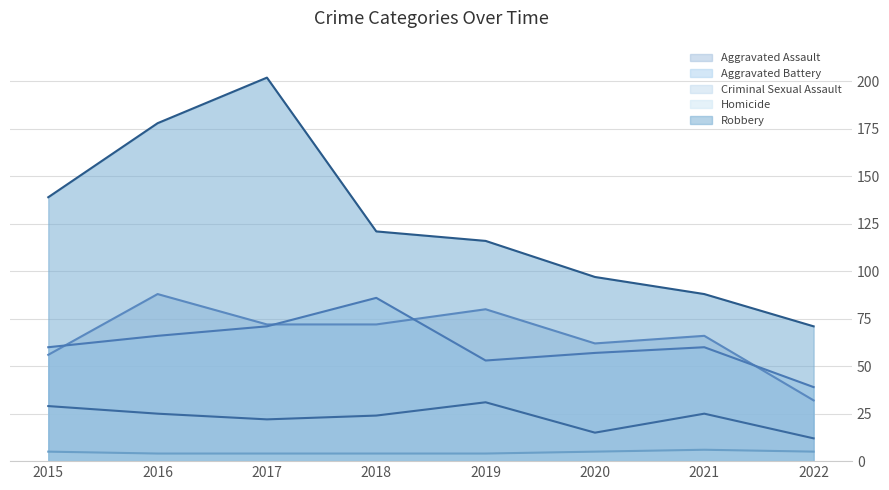

Which label corresponds to the largest value in the chart?

2017